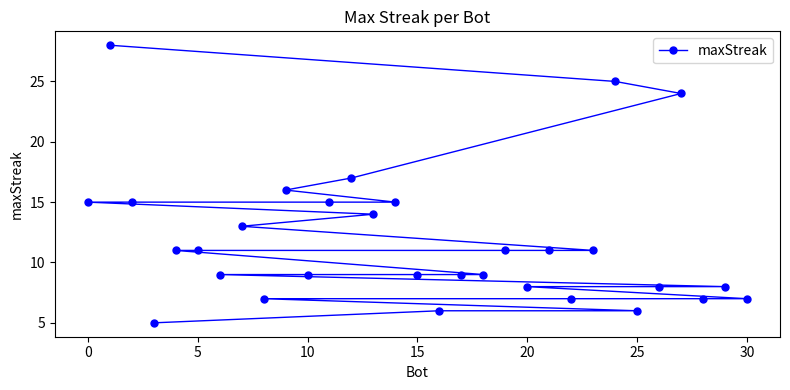

Reading left to right, transcribe all the data shown in this chart.

15	28	15	5	11	11	9	13	7	16	9	15	17	14	15	9	6	9	9	11	8	11	7	11	25	6	8	24	7	8	7